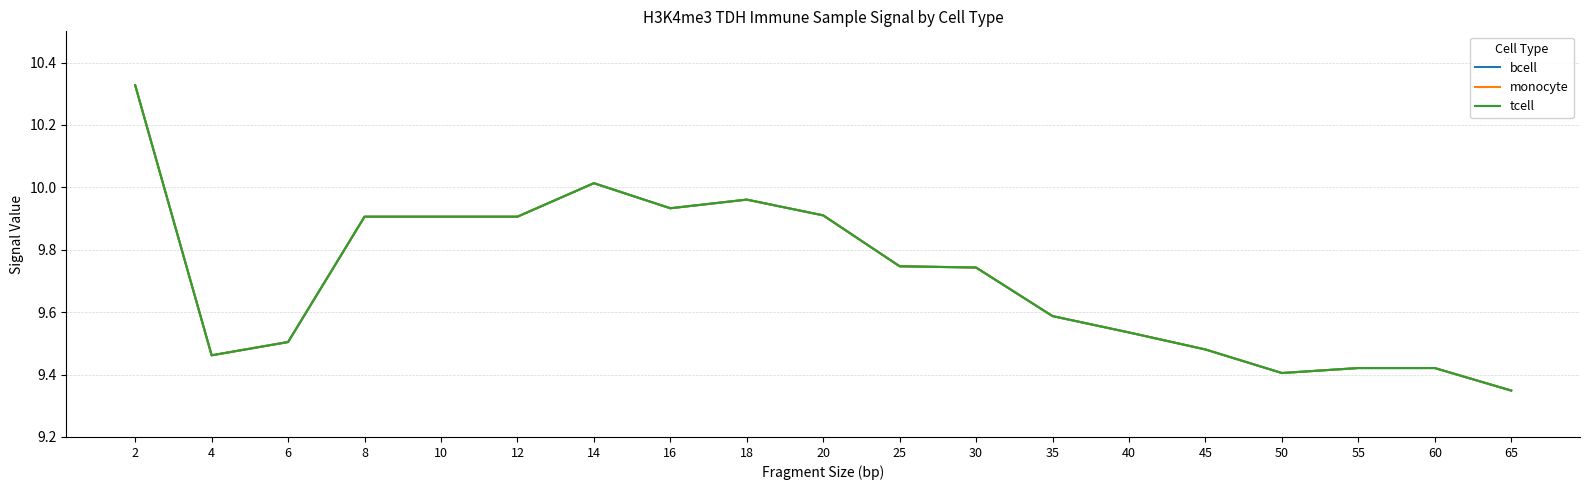

Is this an area chart (filled region under the line)?

No